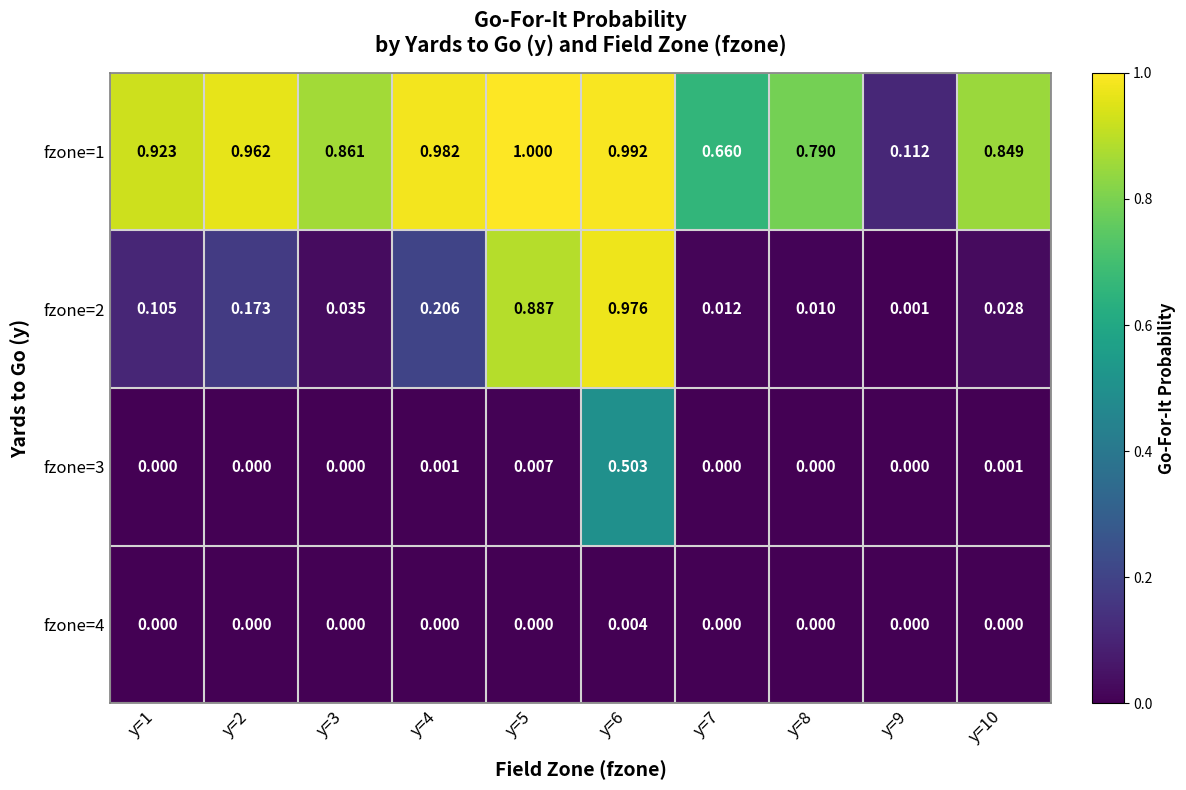

How many positive values does the fzone=3 series have?

4